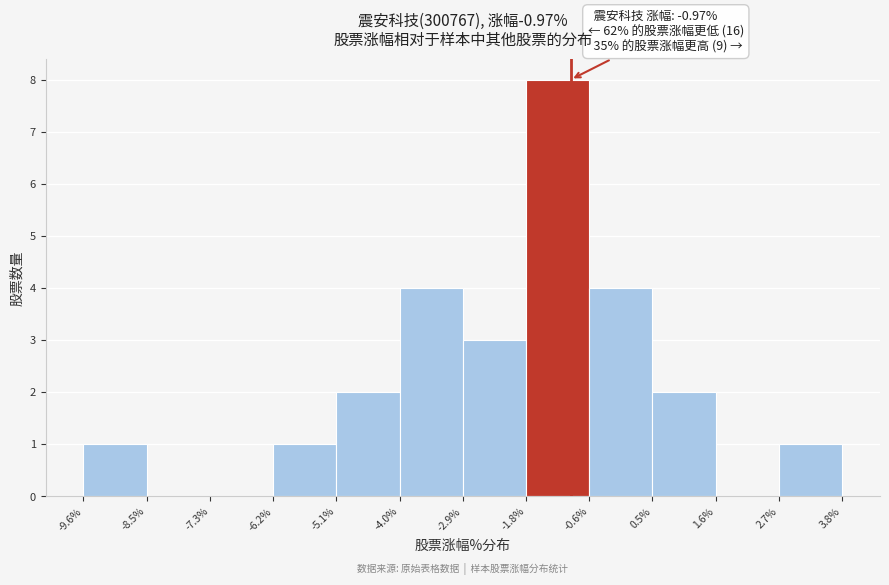

Which range on the x-axis has the tallest bar?

-1.8% to -0.6%